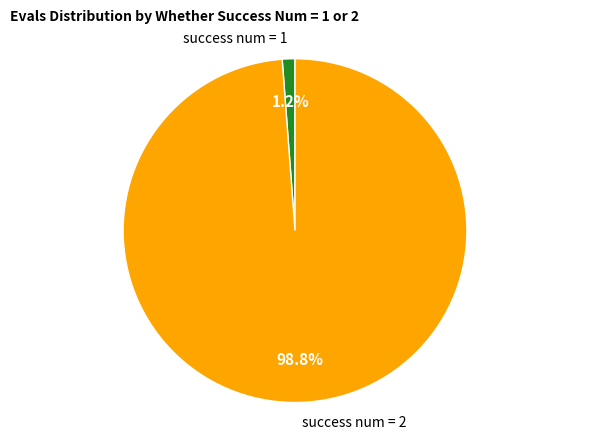

Rank the categories by value from highest to lowest.

success num = 2, success num = 1